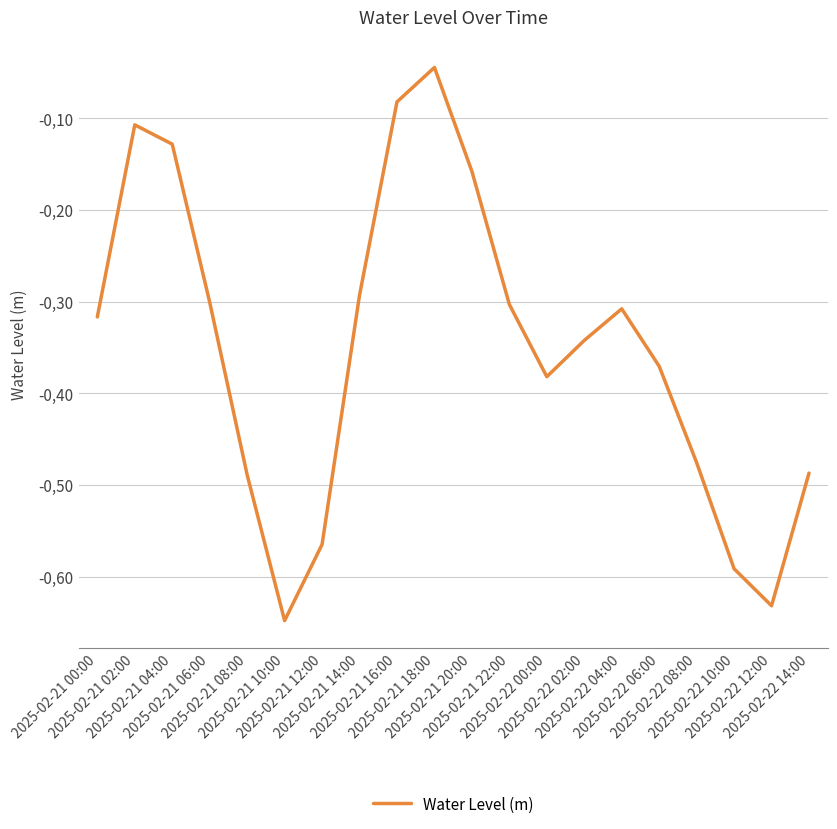

What is the difference between the values at 2025-02-21 04:00 and 2025-02-21 06:00?

0.2